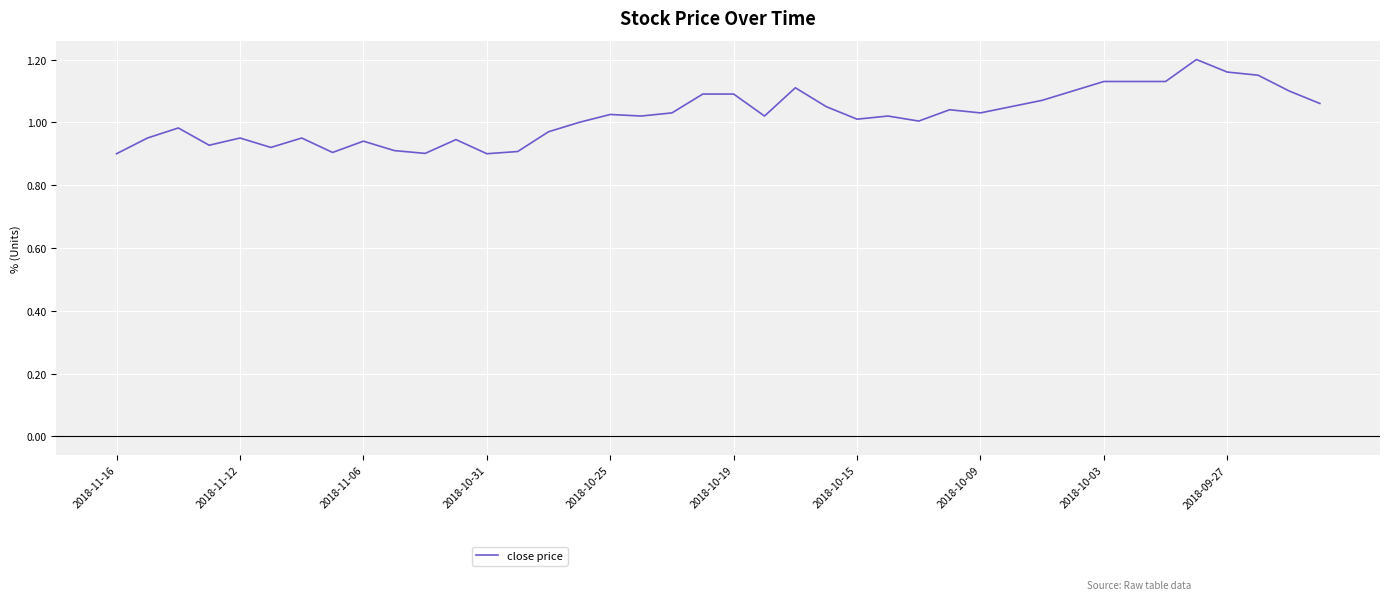

What is the difference between the maximum and minimum values?

0.3